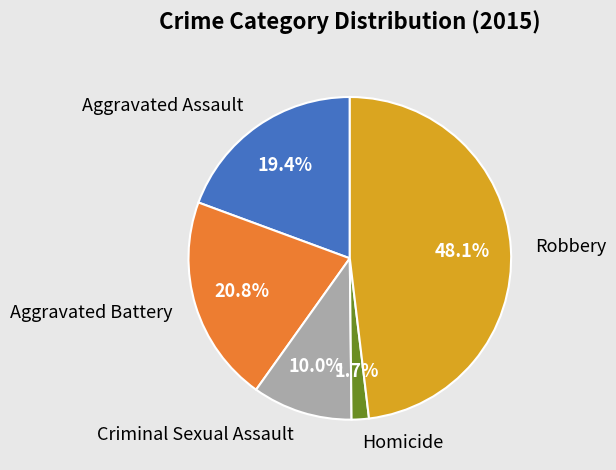

To the nearest percent, what is the difference between the Homicide and Robbery slice percentages?

46%